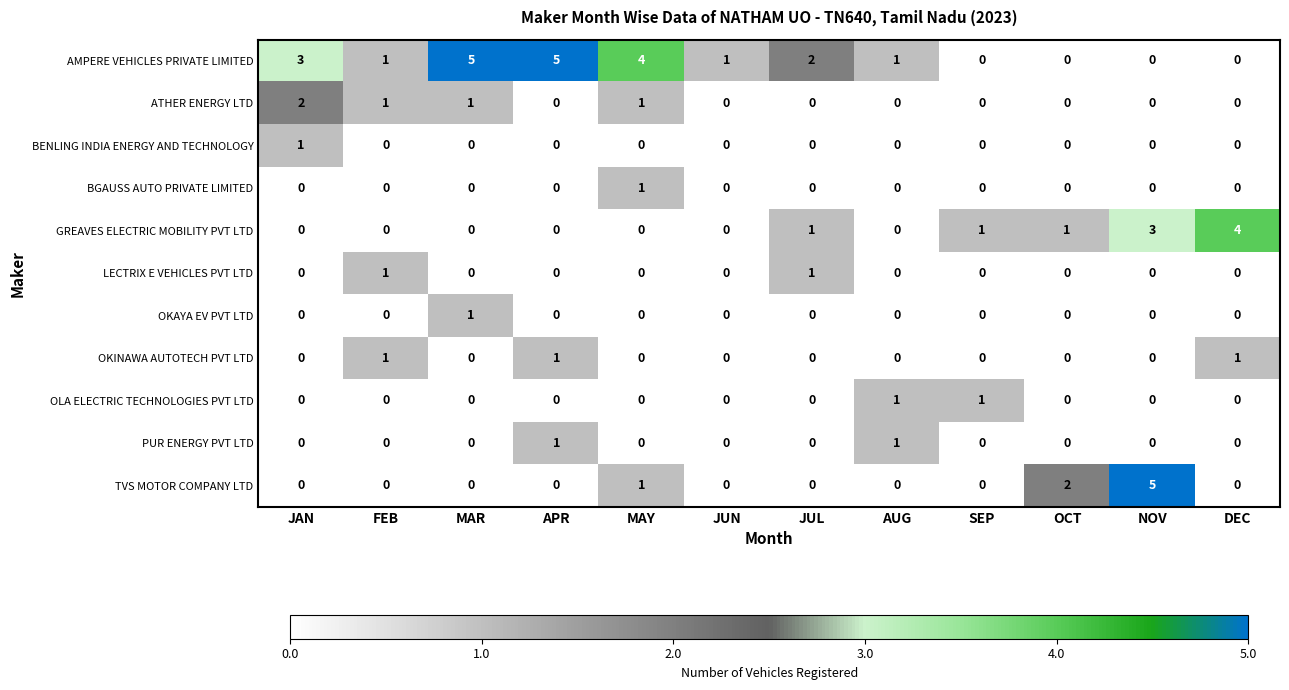

What is the sum of all GREAVES ELECTRIC MOBILITY PVT LTD values?

10